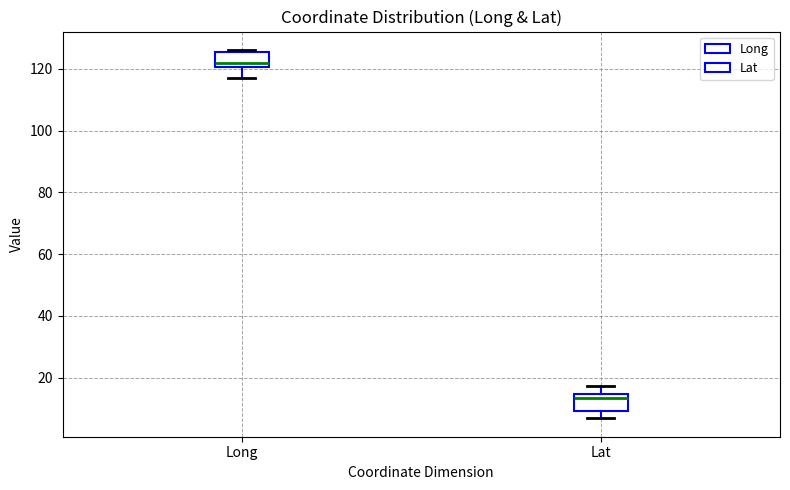

Where is the upper edge of the box for Lat on the y-axis? The values are not printed on the chart, so give them approximately, as read against the axis.

14